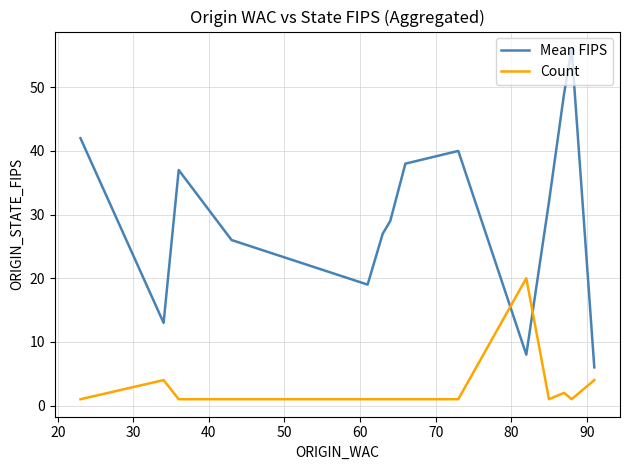

Which series has the largest range (max minus min)?

Mean FIPS